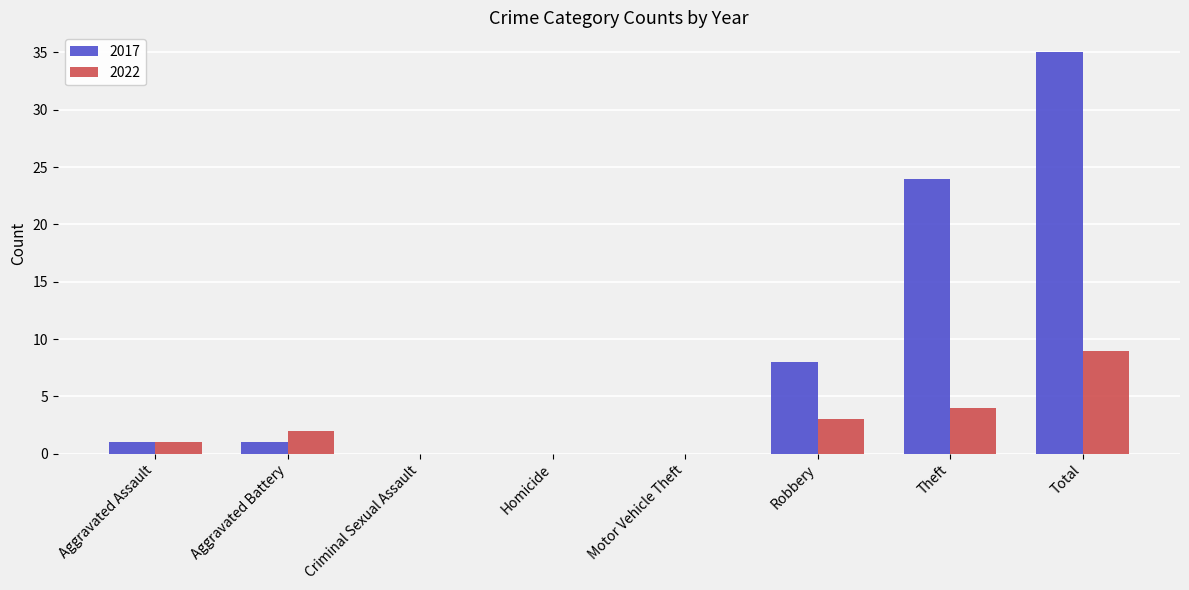

Which label corresponds to the largest value in the chart?

Total